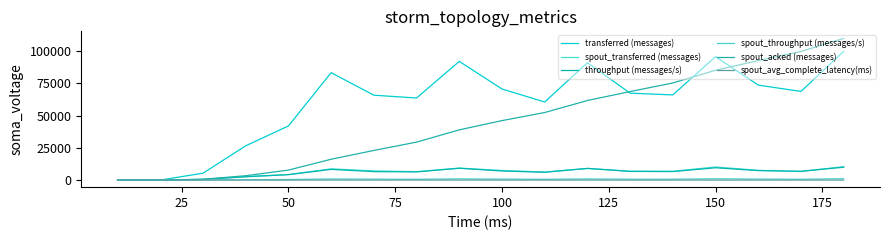

How many values in the spout_transferred (messages) series are below 6860?

9